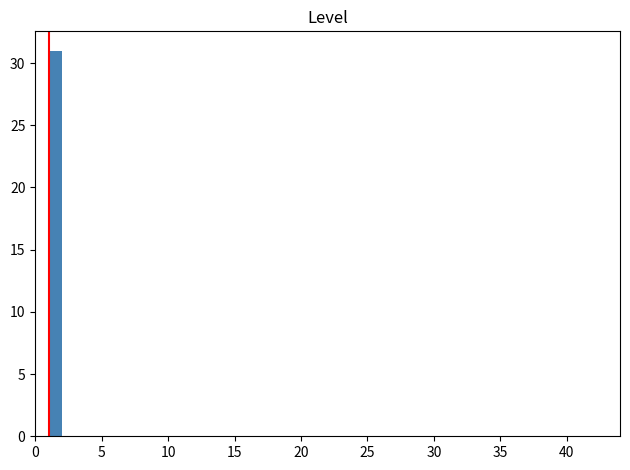

Around what value on the x-axis is the tallest bar? Give the approximate position of its centre, as read against the axis.

1.5